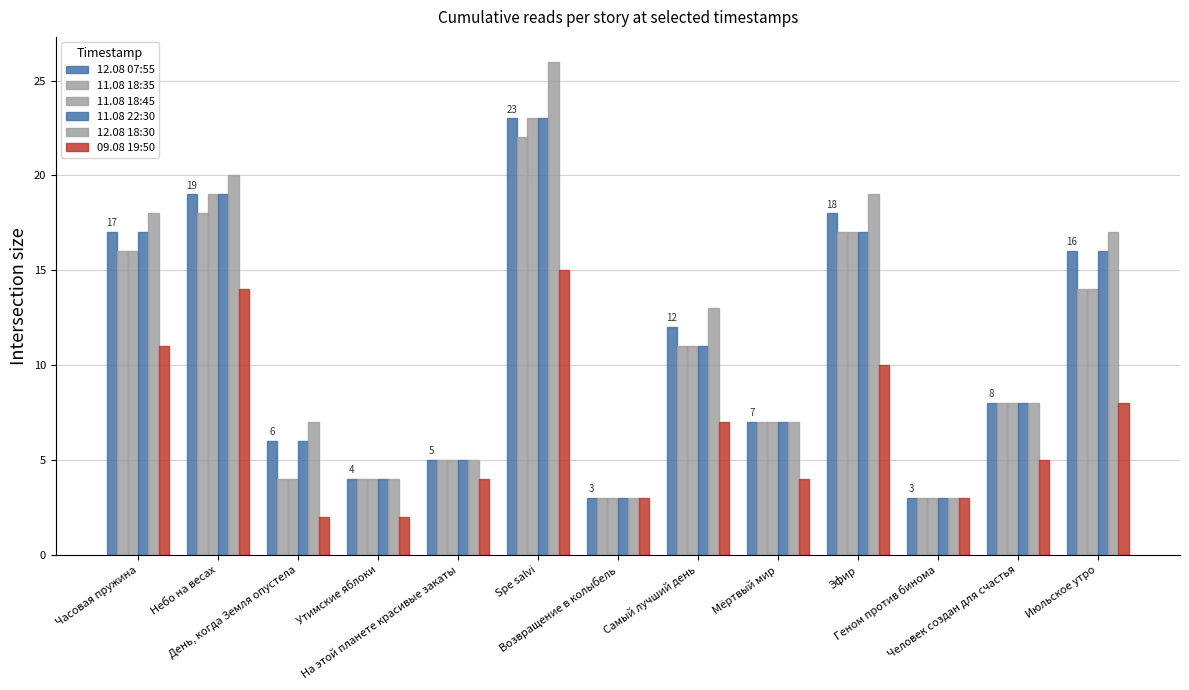

How many data points in 11.08 18:35 are less than 8?

6